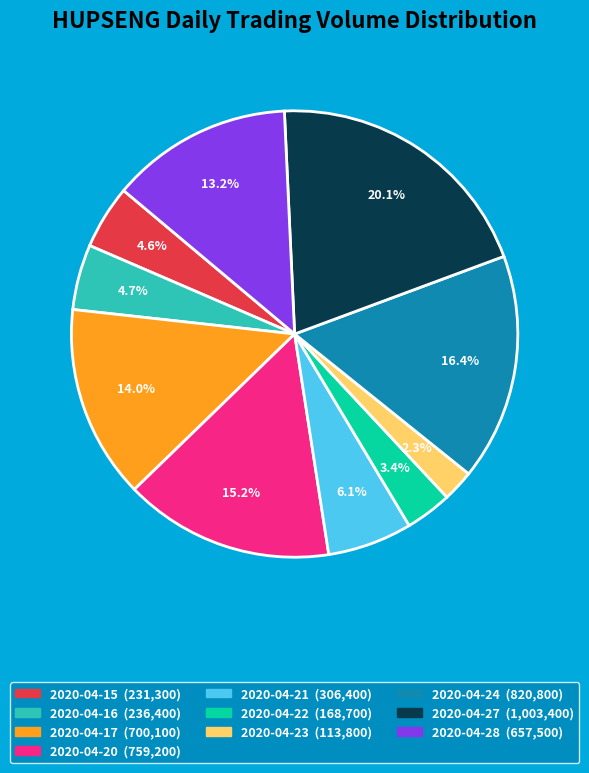

True or false: 2020-04-20 accounts for 23% of the total.

False